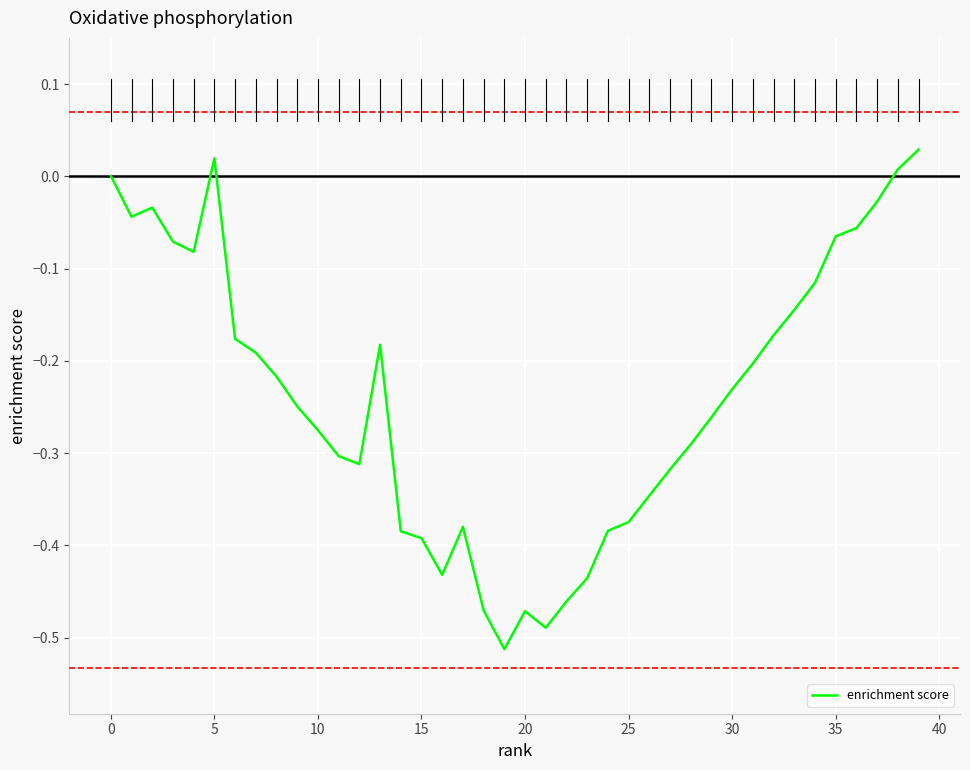

What is the difference between the maximum and minimum values?

0.5